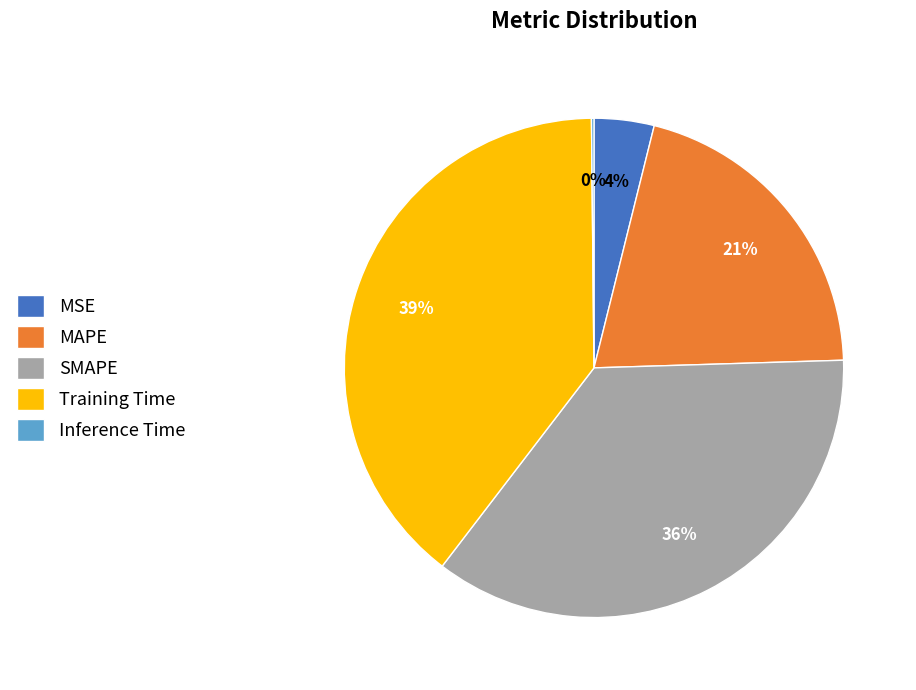

To the nearest percent, what is the combined percentage of MSE and MAPE?

25%